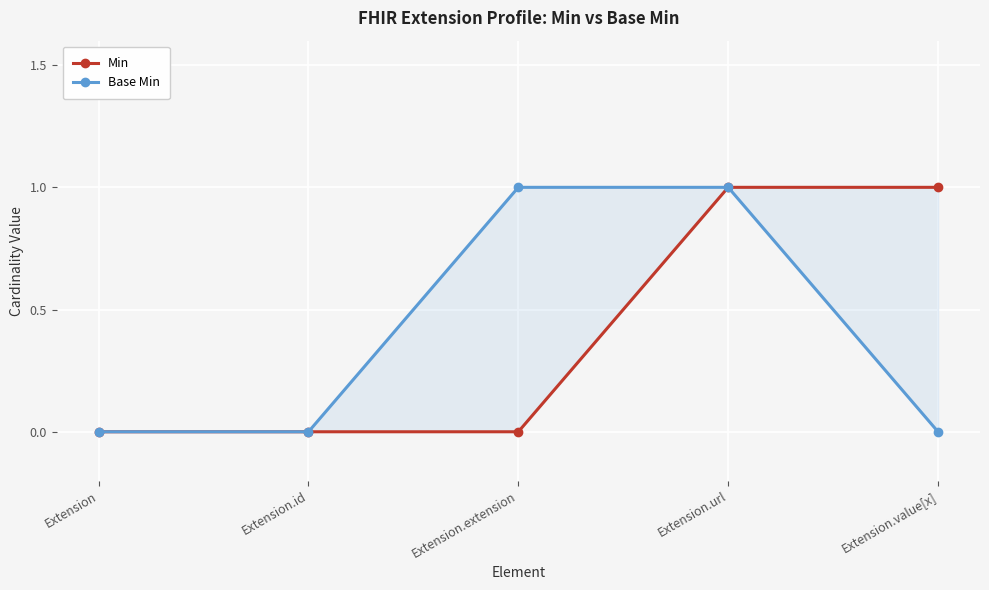

Reading right to left, what are all the values shown in this chart?

Min: Extension.value[x]=1	Extension.url=1	Extension.extension=0	Extension.id=0	Extension=0
Base Min: Extension.value[x]=0	Extension.url=1	Extension.extension=1	Extension.id=0	Extension=0